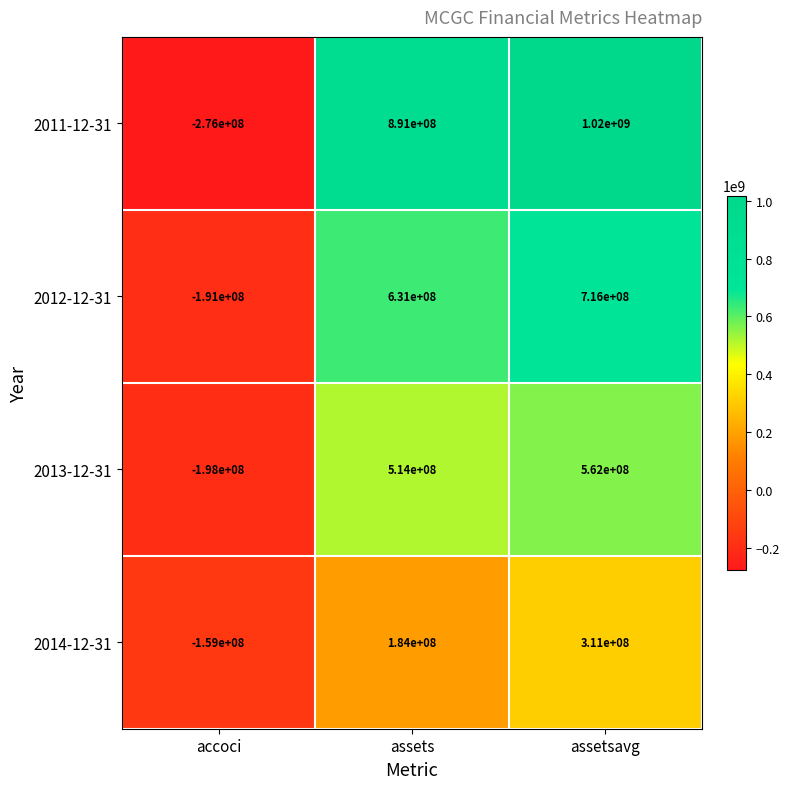

True or false: 2012-12-31 has a value of 254680805 at assets.

False